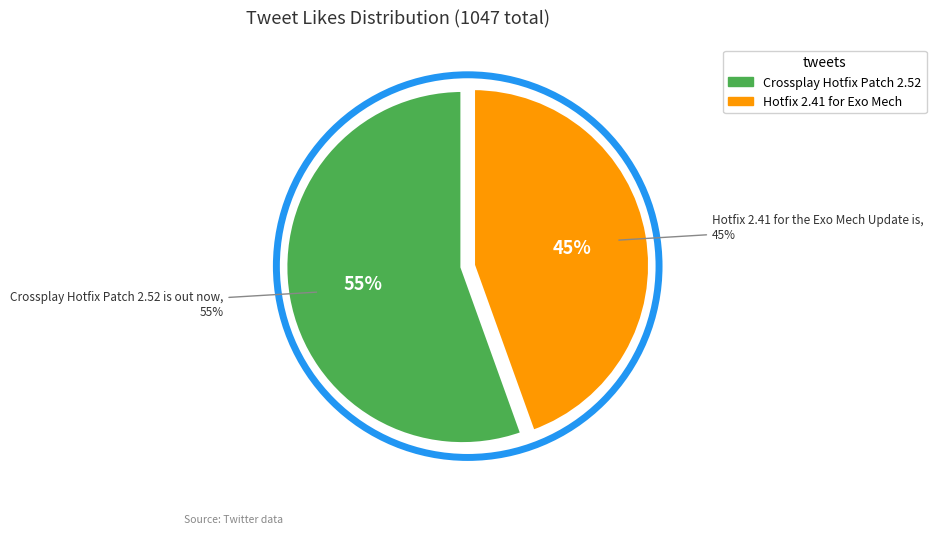

Combined, what portion of the pie is Crossplay Hotfix Patch 2.52 is out now and Hotfix 2.41 for the Exo Mech Update is?

100.0%